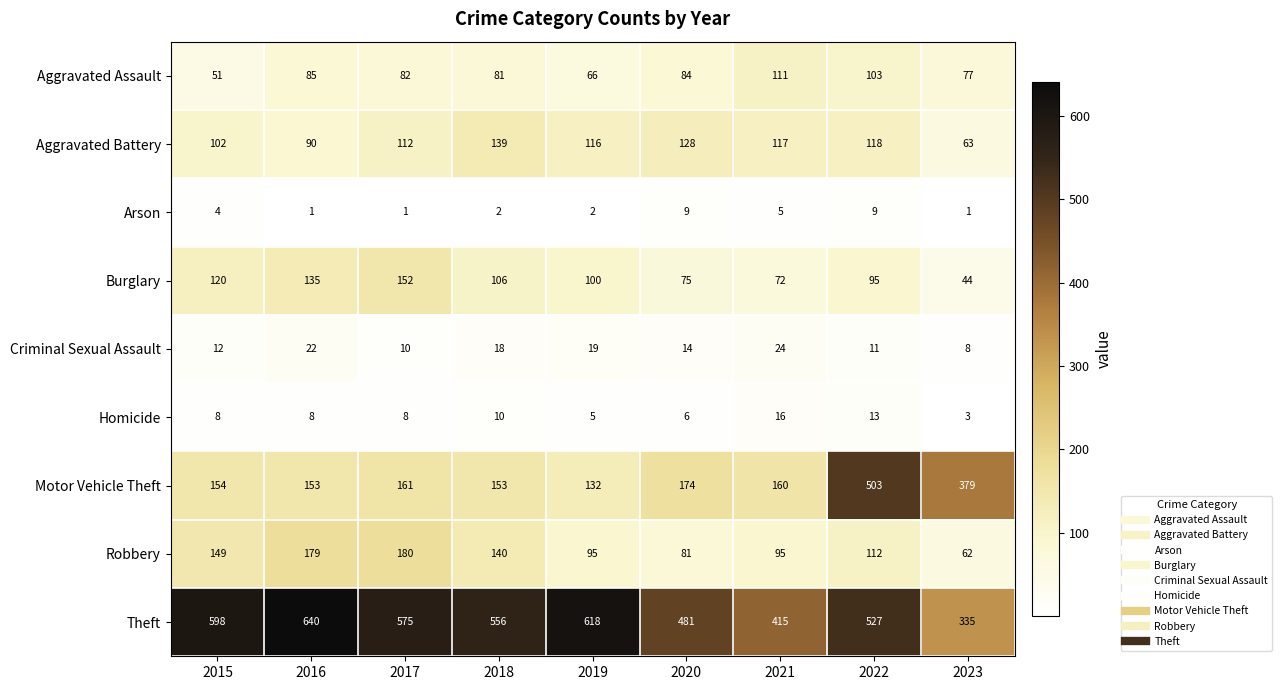

Which series has the largest total across all categories?

Theft